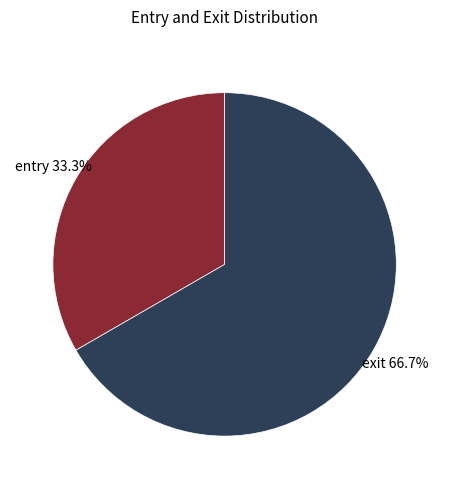

Is there a majority slice in this chart?

Yes